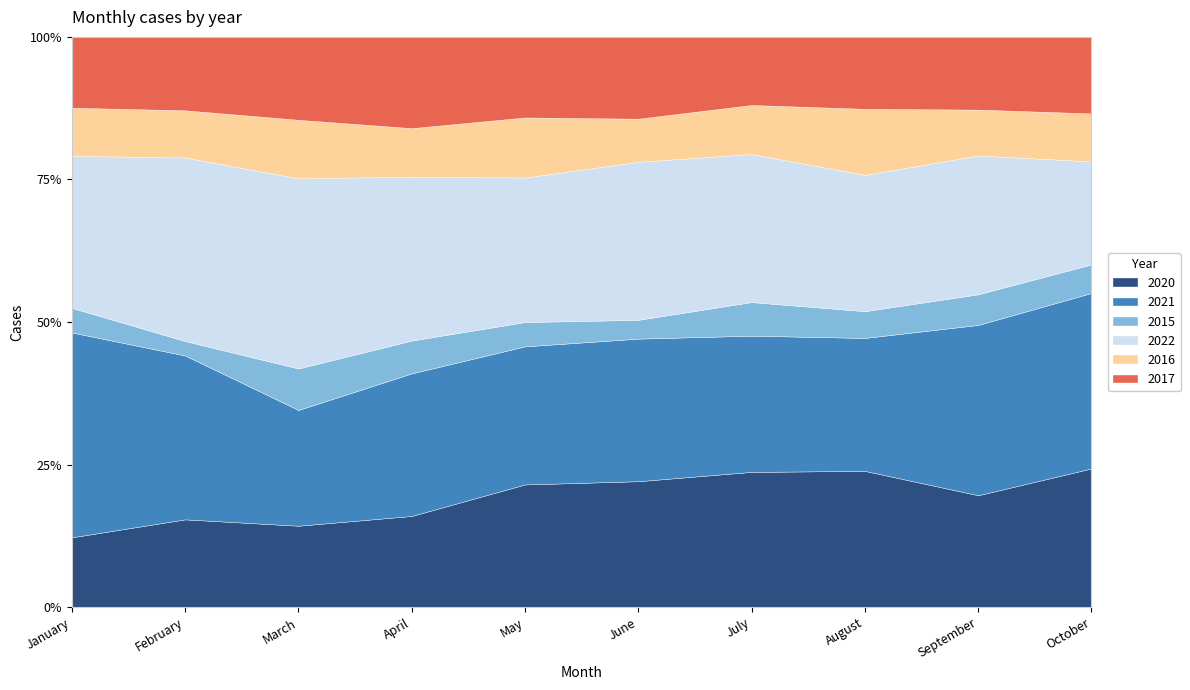

How many distinct data groups are displayed?

6